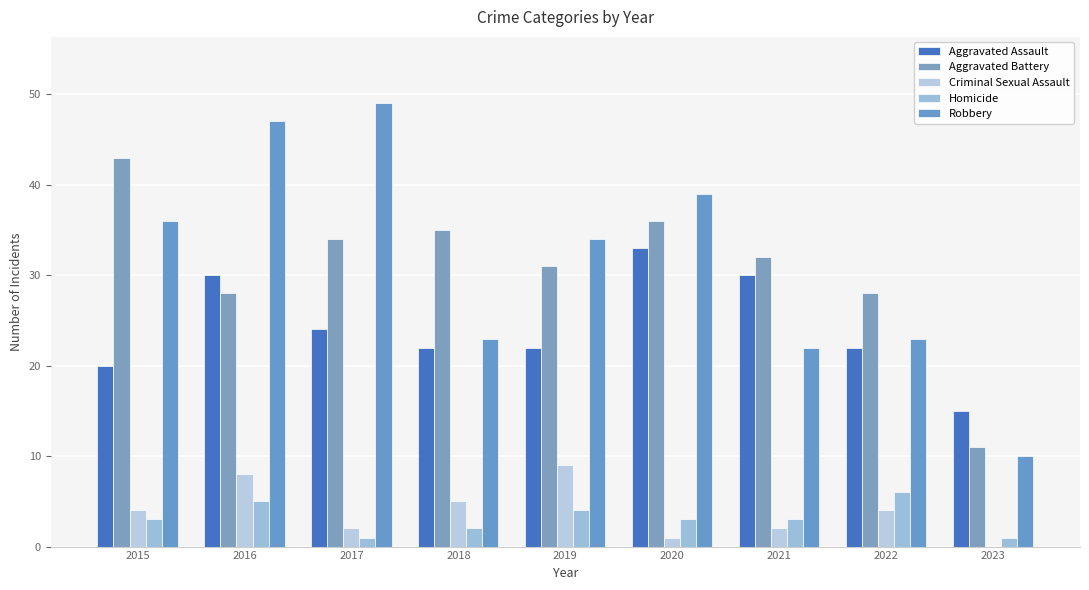

Count the number of data series in this chart.

5